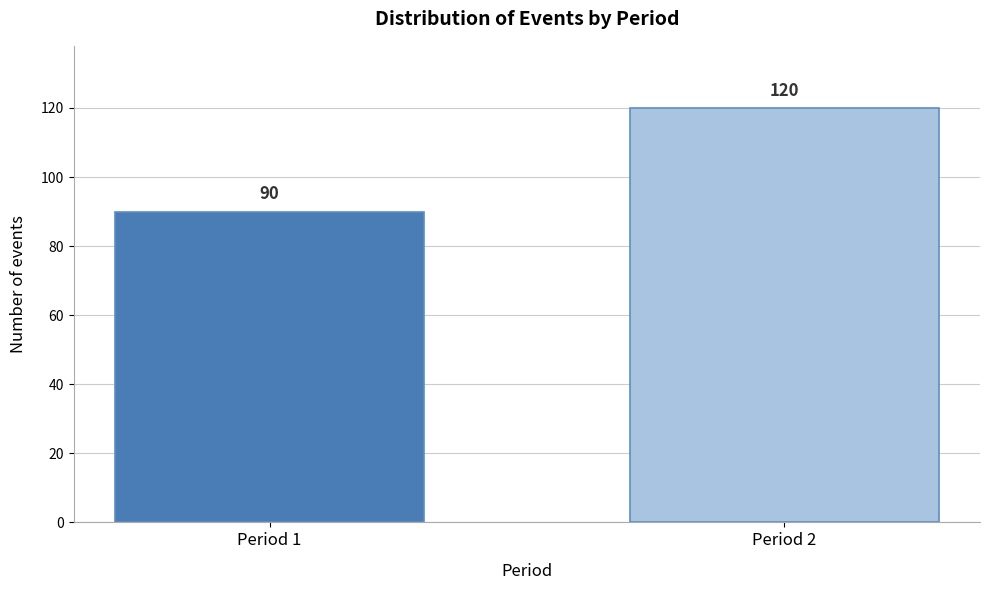

Reading right to left, transcribe all the data shown in this chart.

Period 2=120	Period 1=90